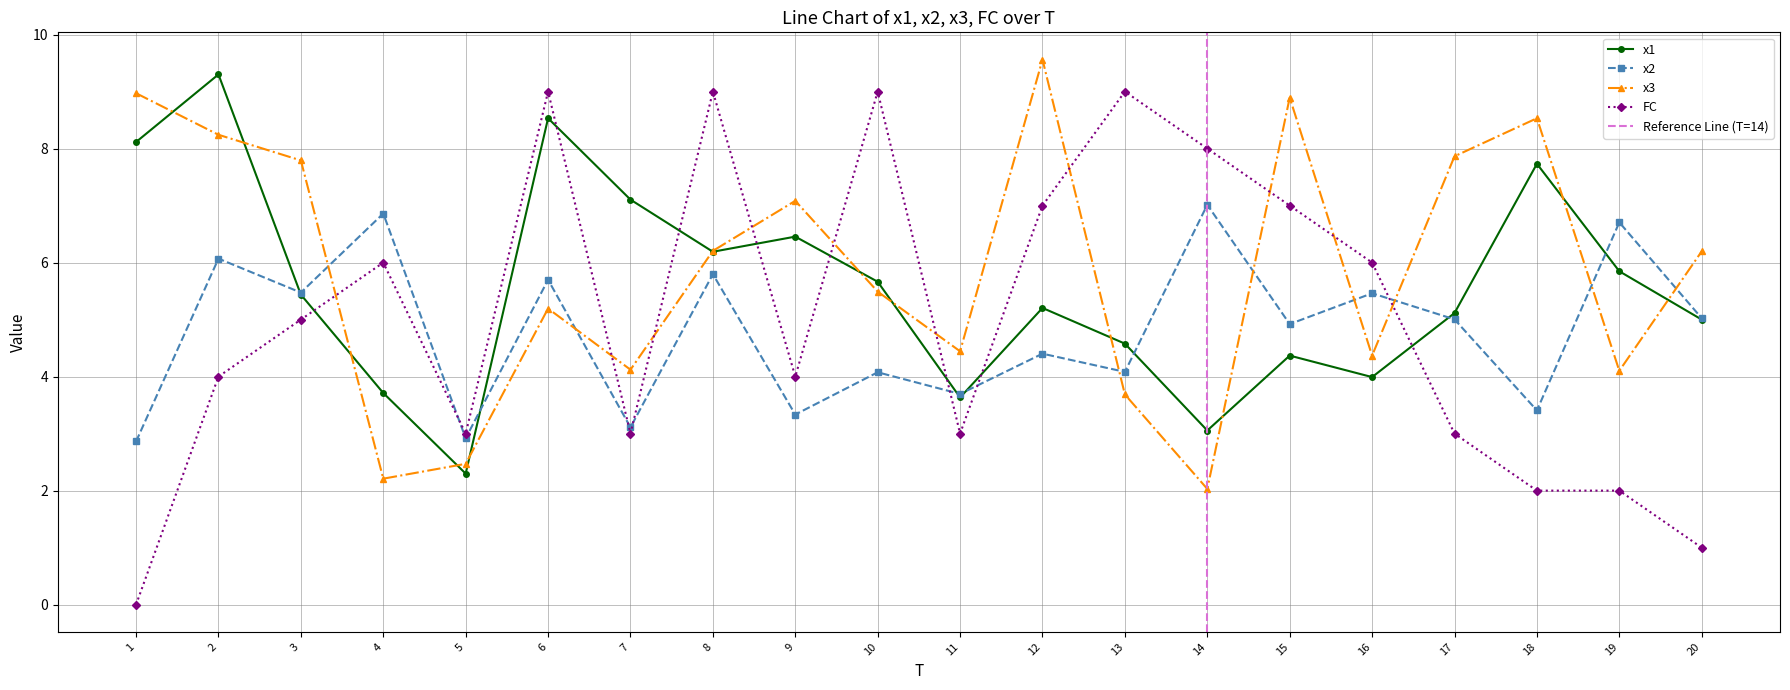

Rank the series by their maximum value, from lowest to highest.

x2, FC, x1, x3